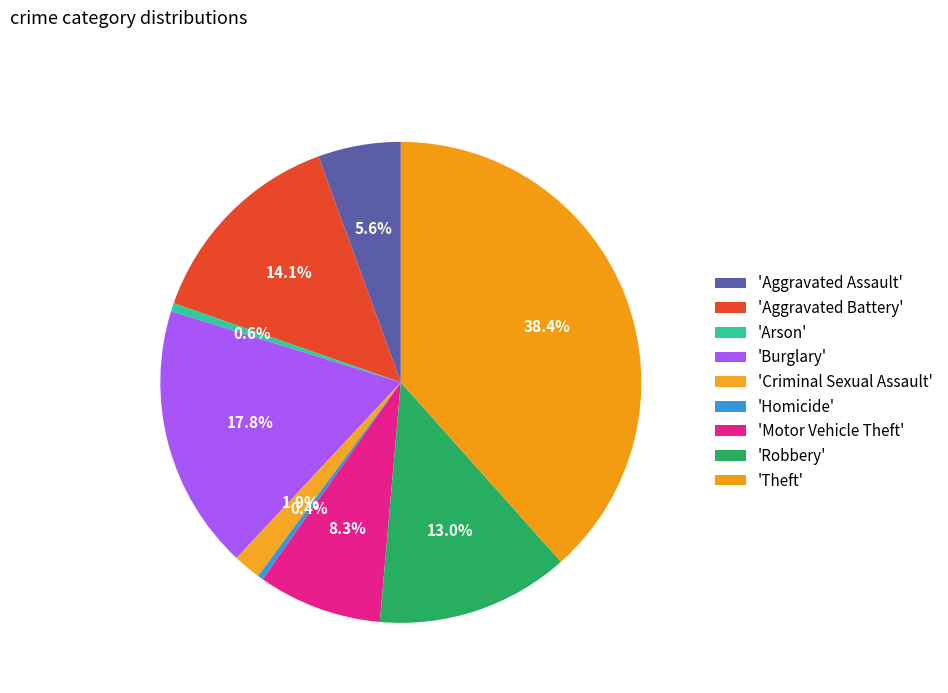

How many segments does this pie chart have?

9